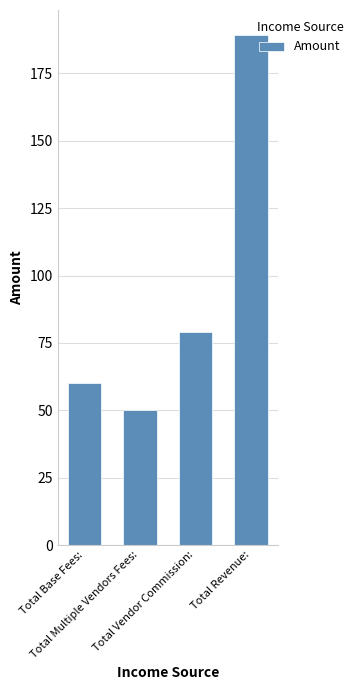

What is the change in value from Total Base Fees: to Total Multiple Vendors Fees:?

-10.0